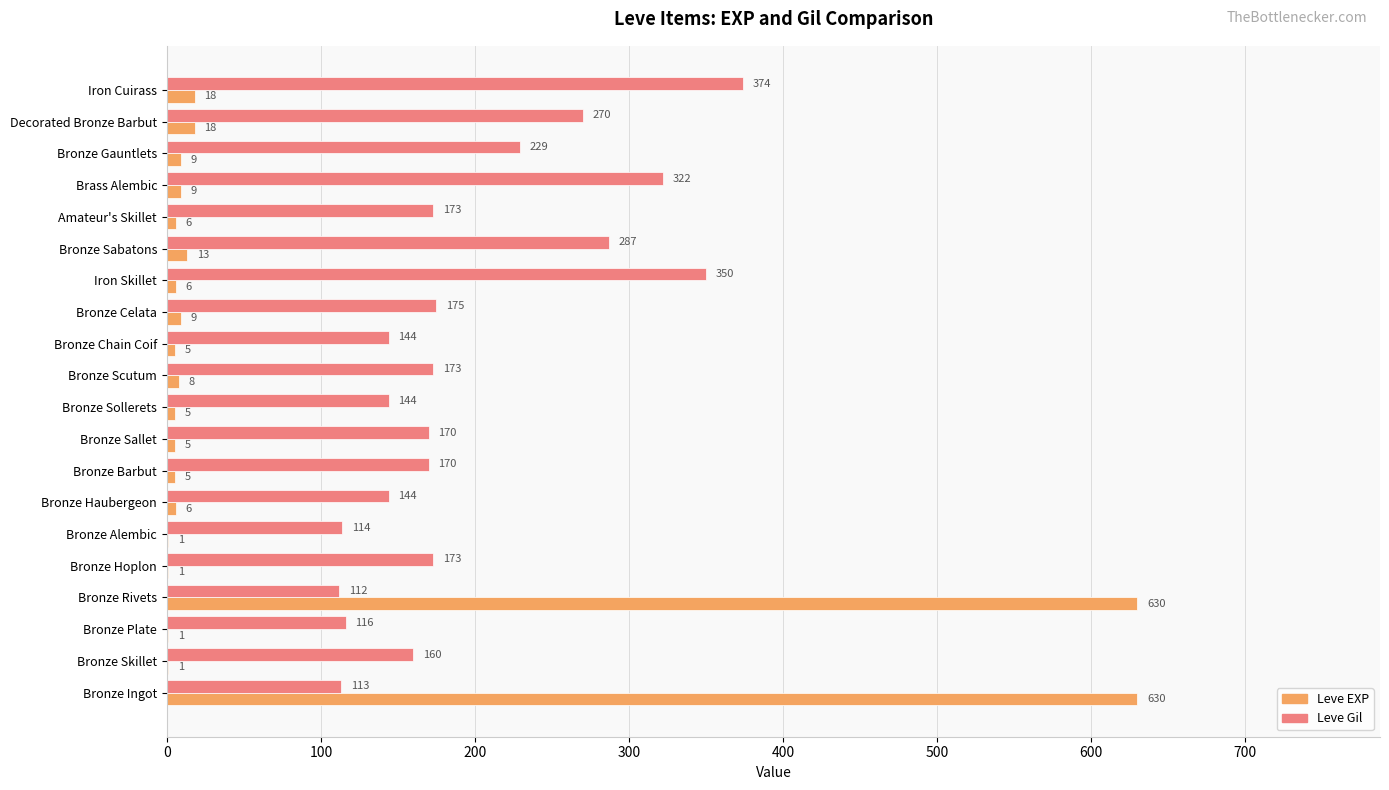

What is the total value across all series at Bronze Skillet?

161